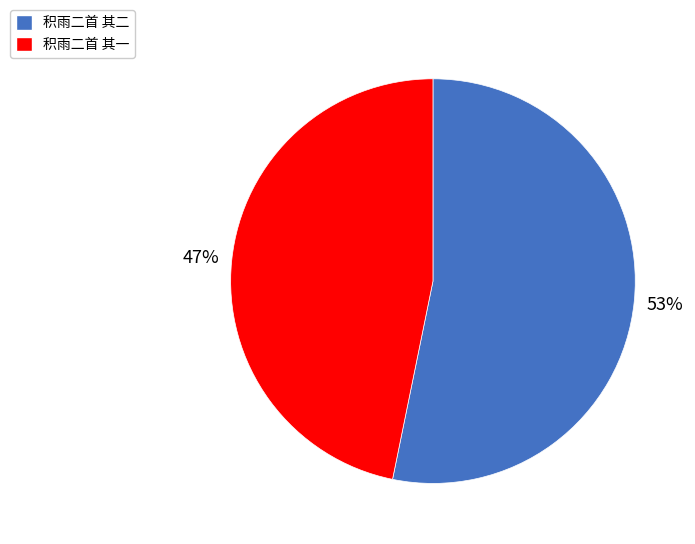

To the nearest percent, what is the difference between the 积雨二首 其一 and 积雨二首 其二 slice percentages?

6%